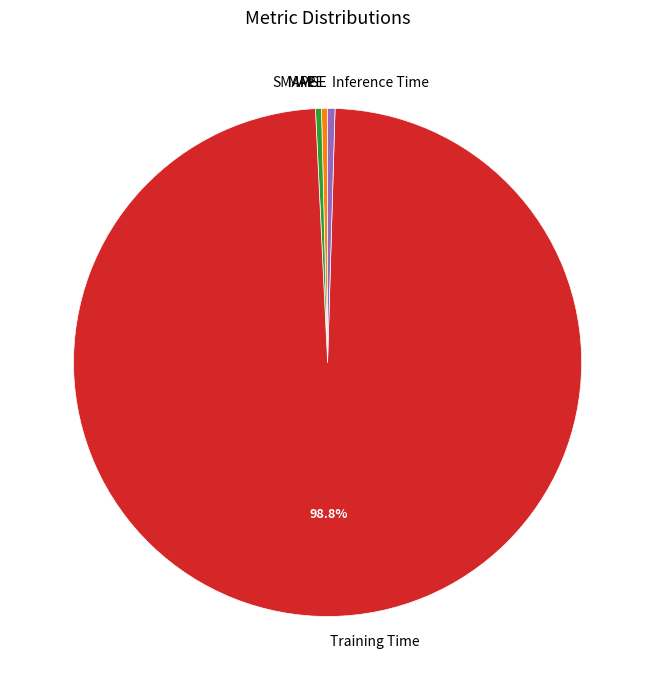

Which category accounts for the majority?

Training Time